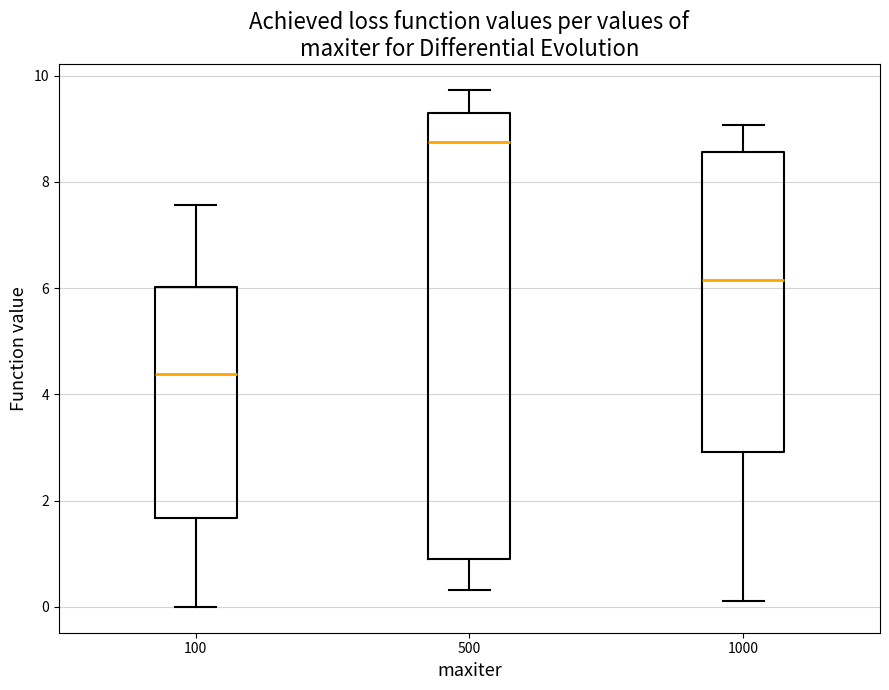

Reading left to right, transcribe this box plot: for each box, give where its median line is, the range the box spans, and where its two whiskers end, as read against the y-axis. The values are not printed on the chart, so give them approximately, as read against the axis.

100: median 4.4, box 1.6 to 6.0, whiskers 0.0 to 7.6
500: median 8.8, box 1.0 to 9.4, whiskers 0.4 to 9.8
1000: median 6.2, box 3.0 to 8.6, whiskers 0.2 to 9.0